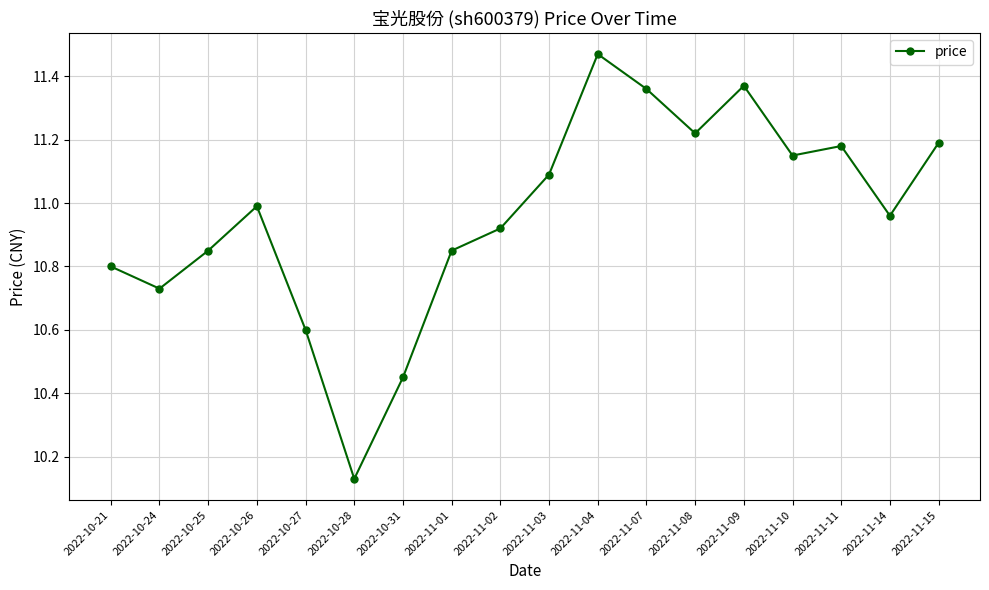

The chart shows a value of 5.4 at 2022-10-21. True or false?

False